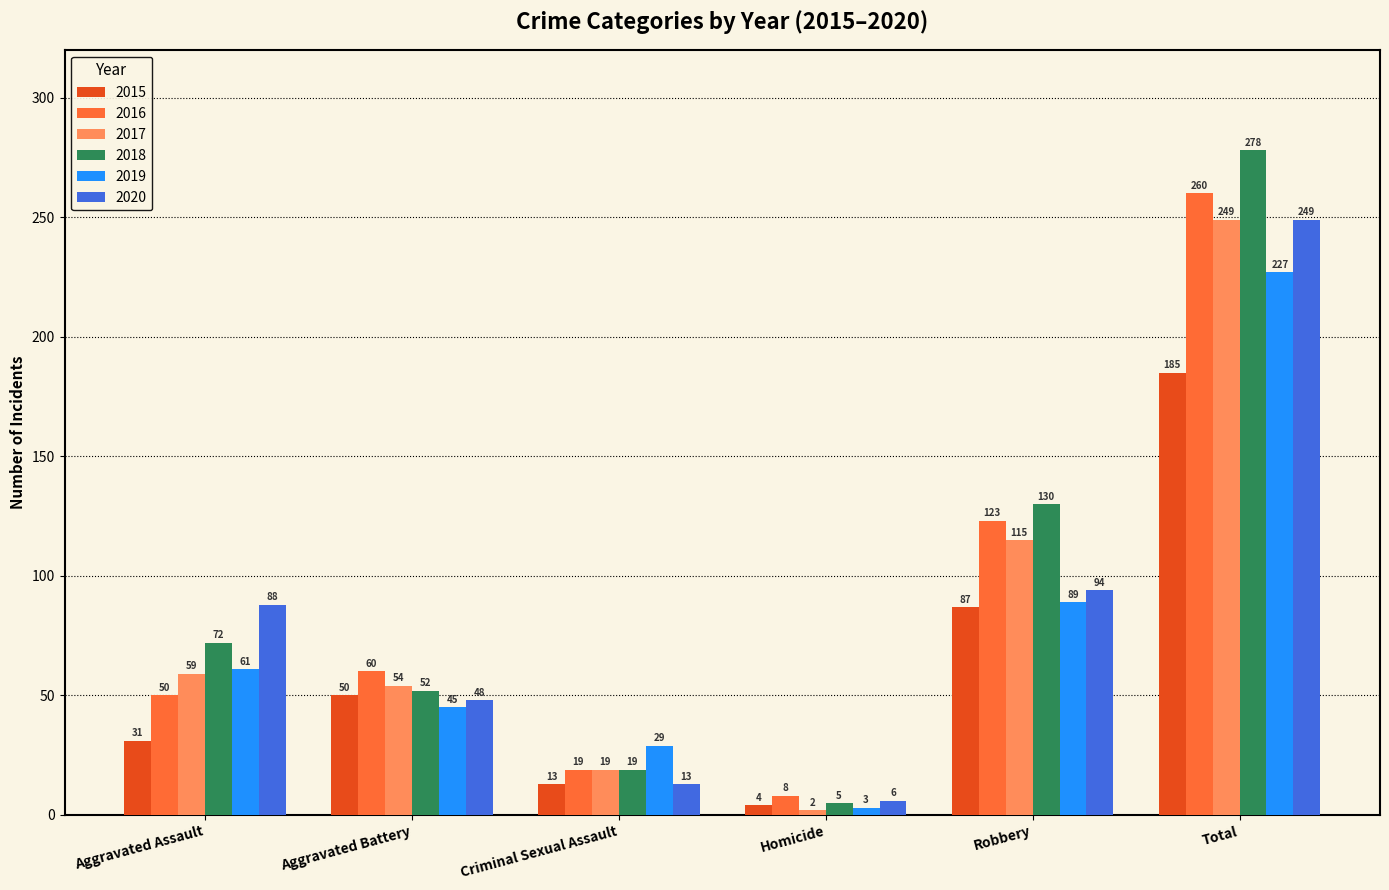

How many data points in 2019 are less than 61?

3